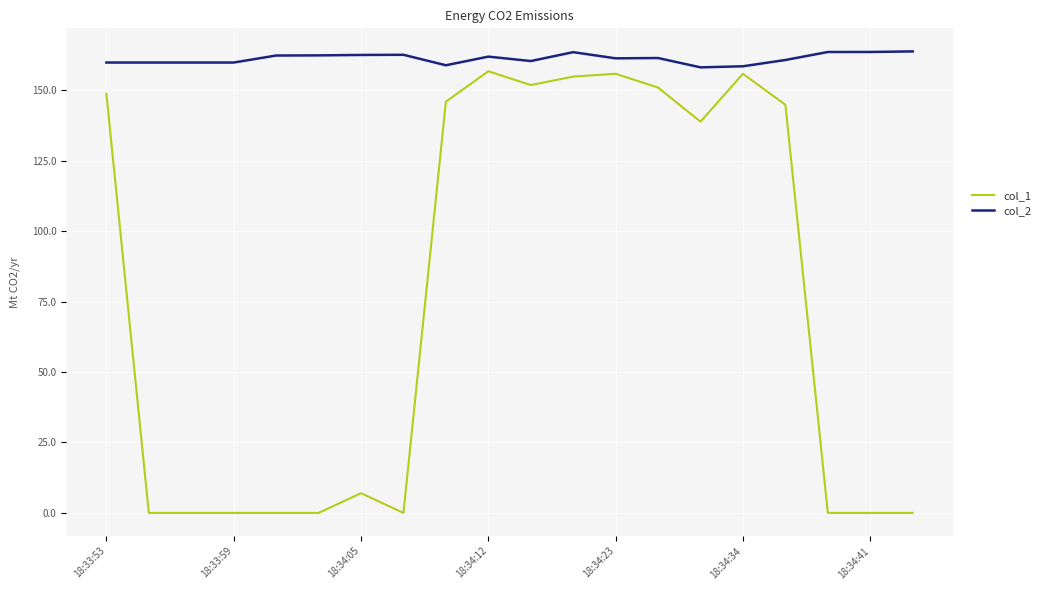

Which series has the largest total across all categories?

col_2